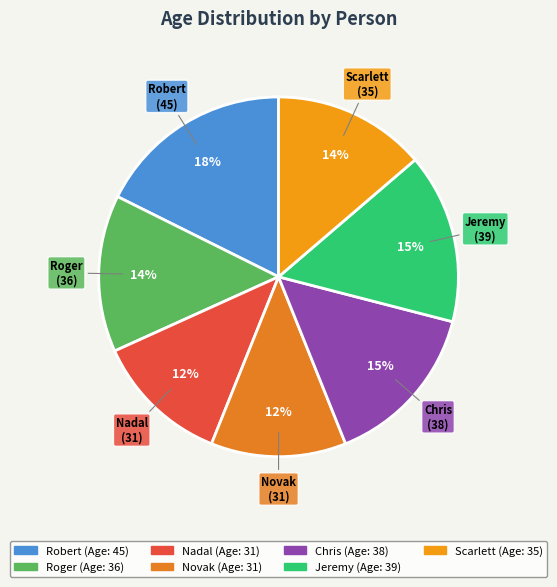

Between Robert and Novak, which is larger?

Robert